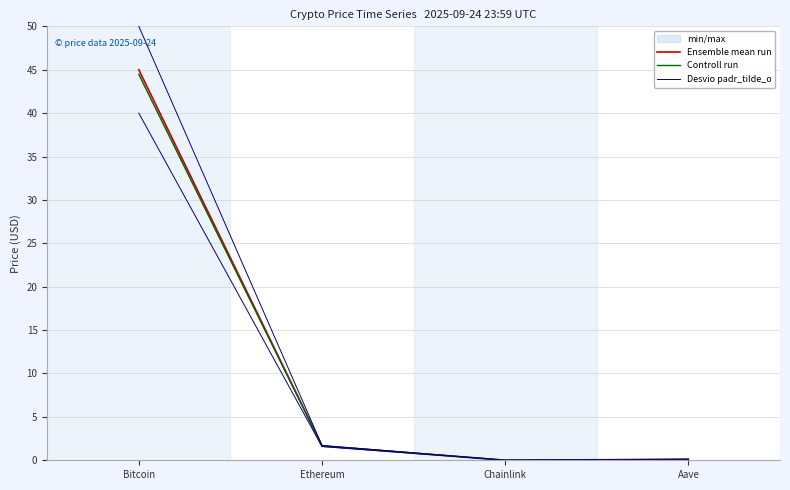

Does the chart display data point markers on the line(s)?

No